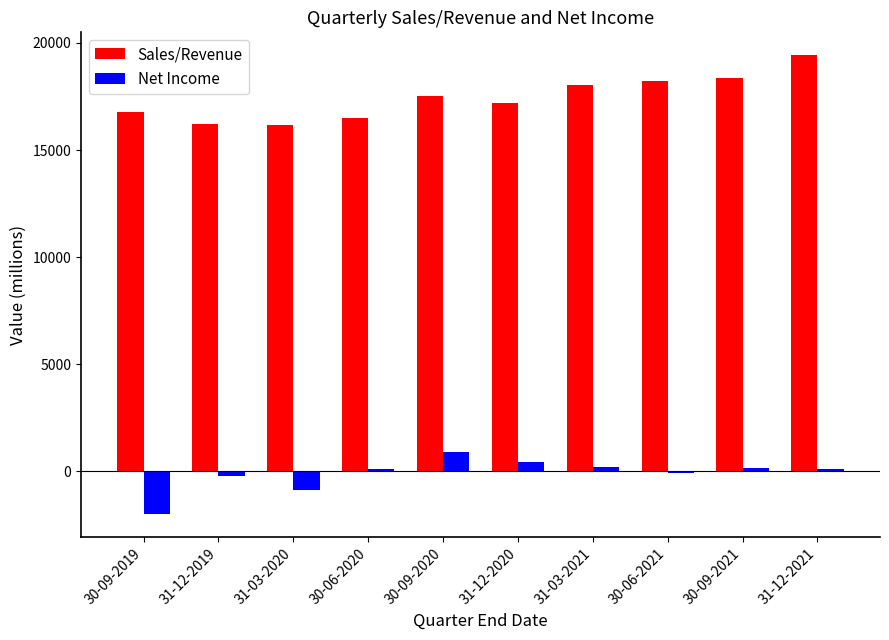

At which category is the sum across all series the highest?

31-12-2021